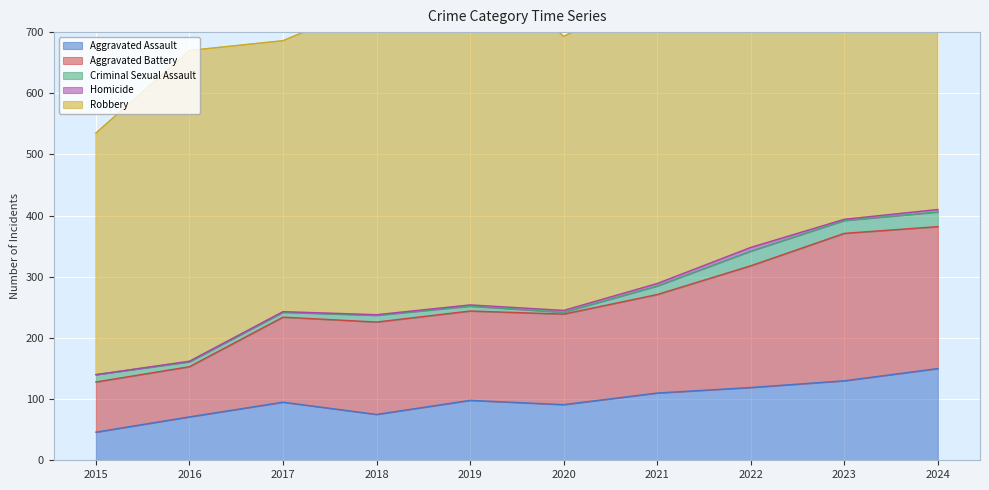

Does the chart display data point markers on the line(s)?

No